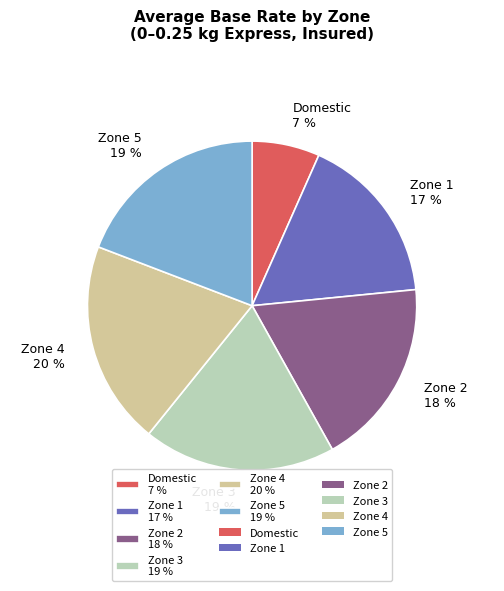

What is the ratio of the value at Zone 4 20 % to the value at Zone 3 19 %?

1.1